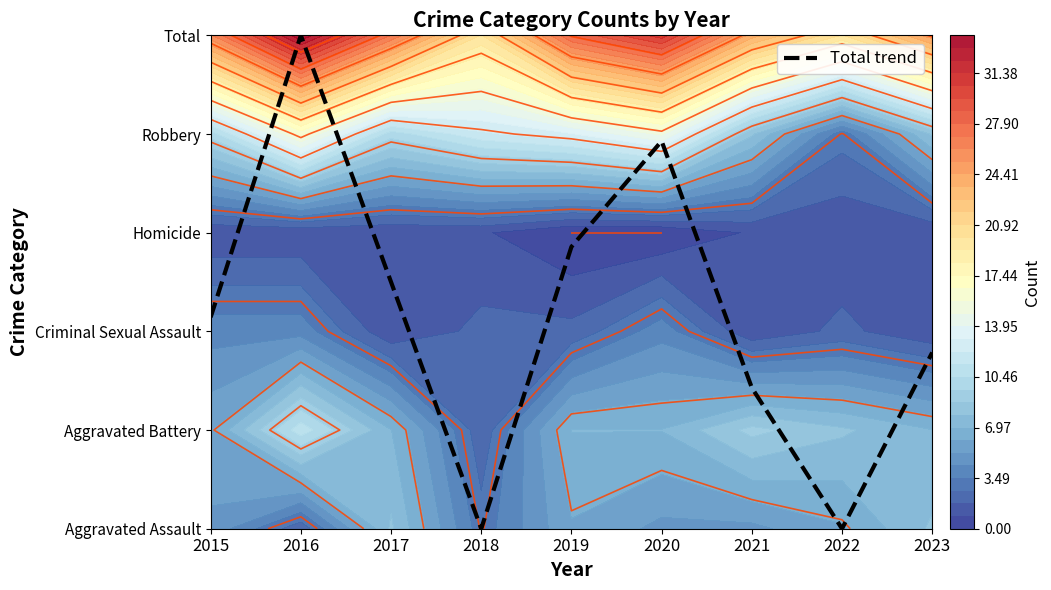

Reading right to left, list all the values displayed in this chart.

2023=1.8	2022=0.0	2021=1.4	2020=3.9	2019=2.9	2018=0.0	2017=2.5	2016=5.0	2015=2.1